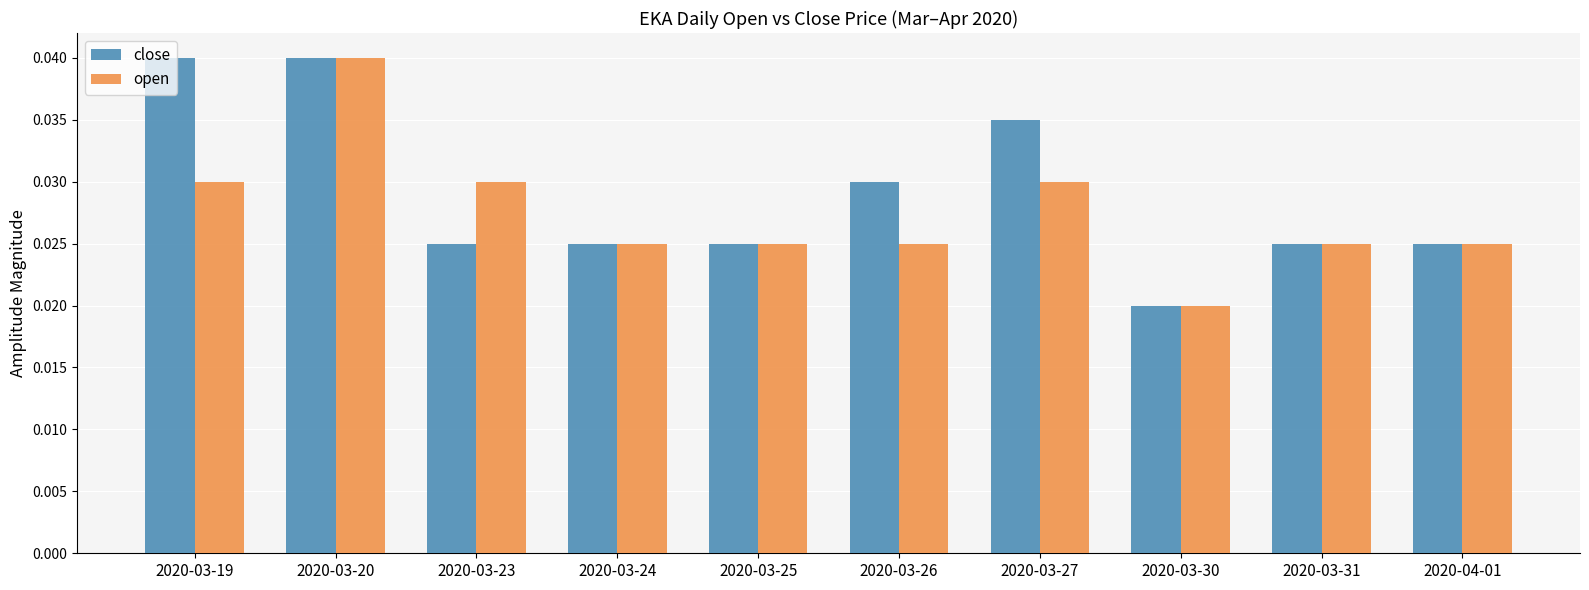

Which series changed the most between 2020-03-27 and 2020-03-31?

close